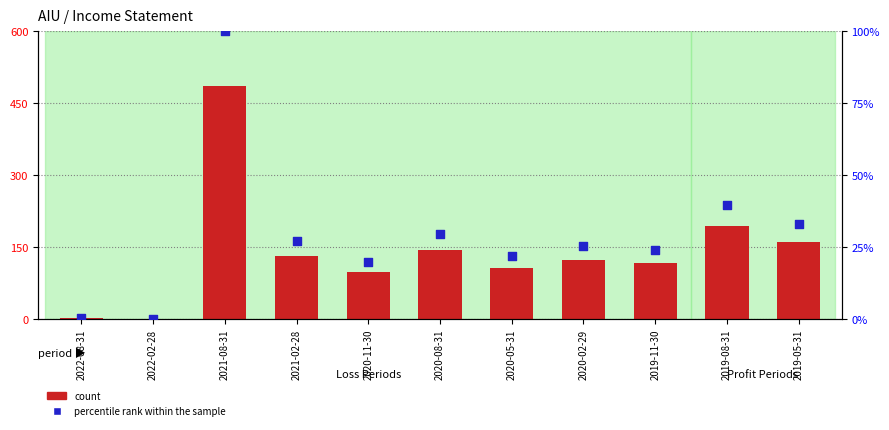

Is the value of count at 2019-08-31 greater than the value of percentile rank within the sample at 2019-05-31?

Yes